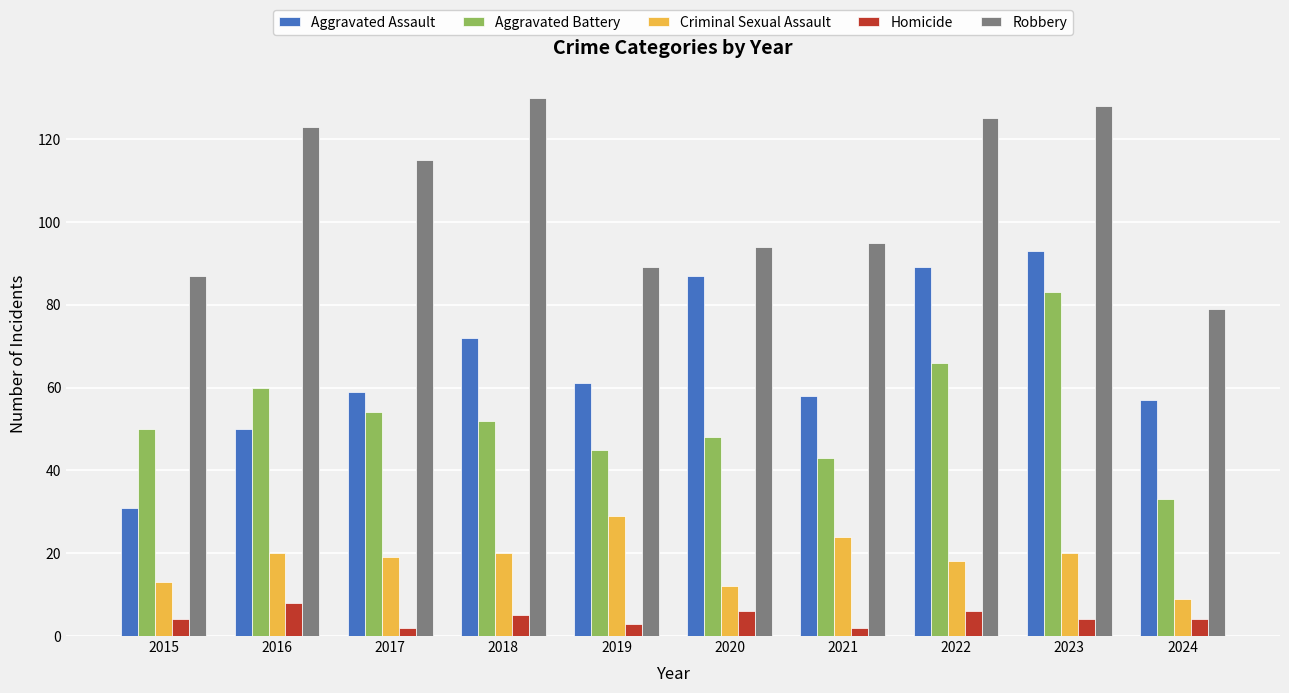

At which label is Aggravated Battery closest to 58?

2016